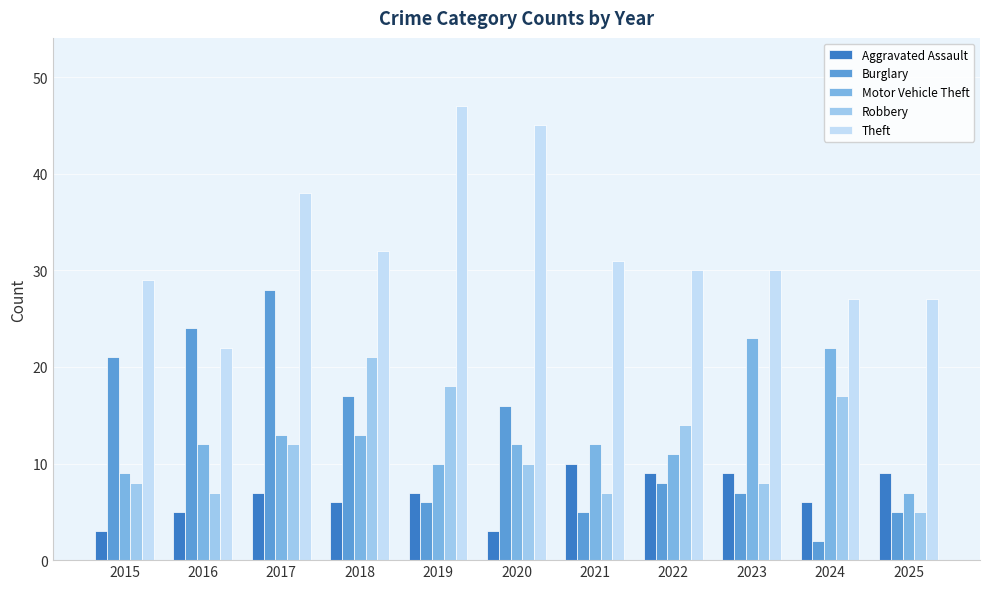

Reading left to right, transcribe all the data shown in this chart.

Aggravated Assault: 2015=3	2016=5	2017=7	2018=6	2019=7	2020=3	2021=10	2022=9	2023=9	2024=6	2025=9
Burglary: 2015=21	2016=24	2017=28	2018=17	2019=6	2020=16	2021=5	2022=8	2023=7	2024=2	2025=5
Motor Vehicle Theft: 2015=9	2016=12	2017=13	2018=13	2019=10	2020=12	2021=12	2022=11	2023=23	2024=22	2025=7
Robbery: 2015=8	2016=7	2017=12	2018=21	2019=18	2020=10	2021=7	2022=14	2023=8	2024=17	2025=5
Theft: 2015=29	2016=22	2017=38	2018=32	2019=47	2020=45	2021=31	2022=30	2023=30	2024=27	2025=27